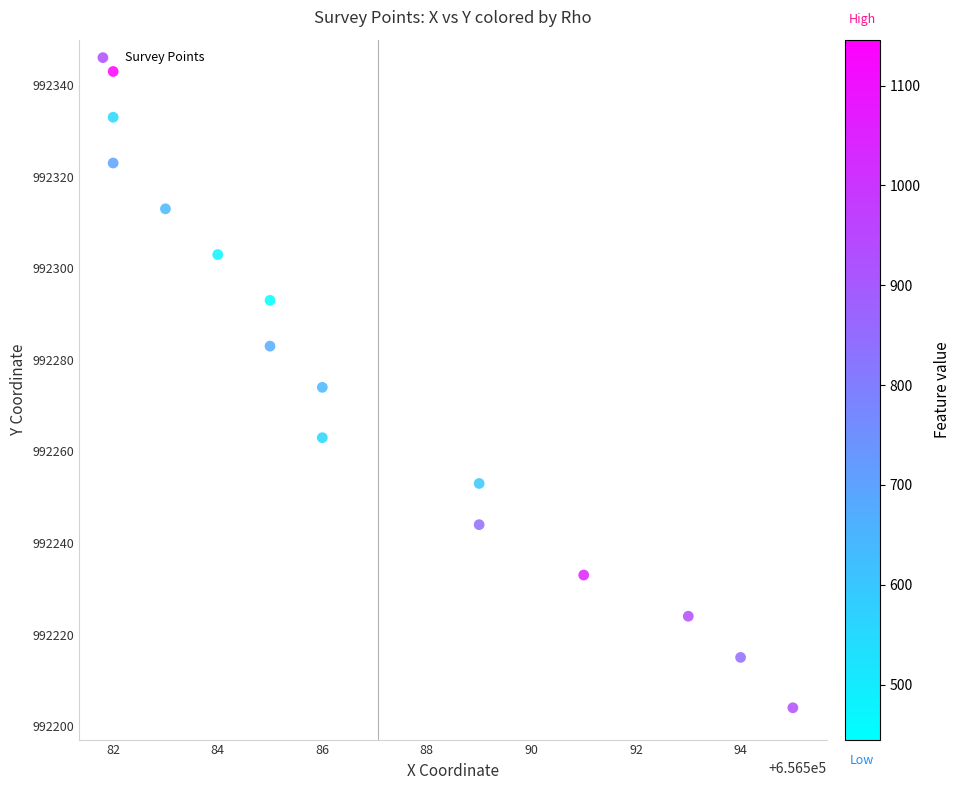

What is the range of Y values (max minus min)?

139